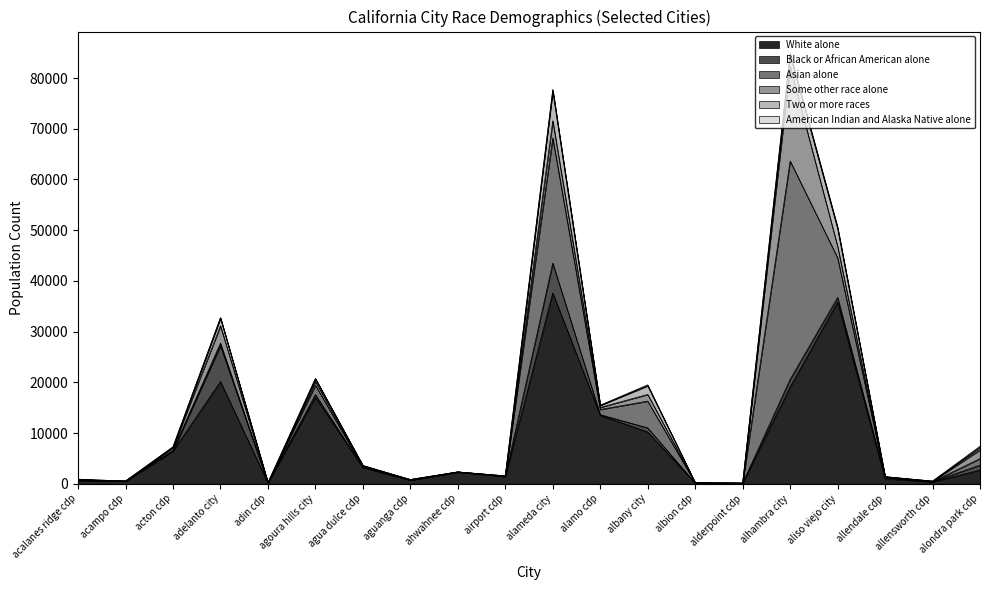

Does the chart have visible grid lines?

No